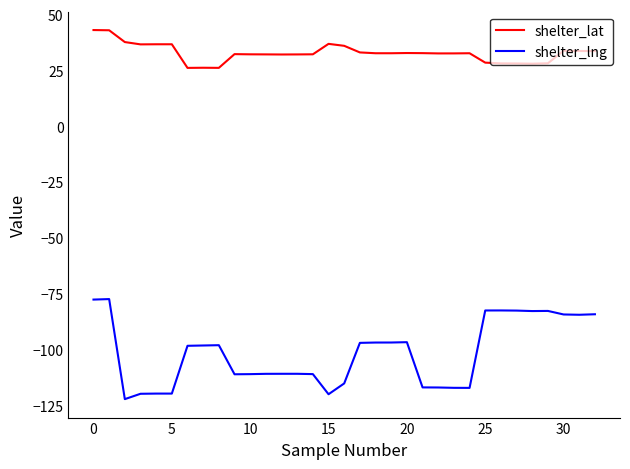

Which series has the largest total across all categories?

shelter_lat